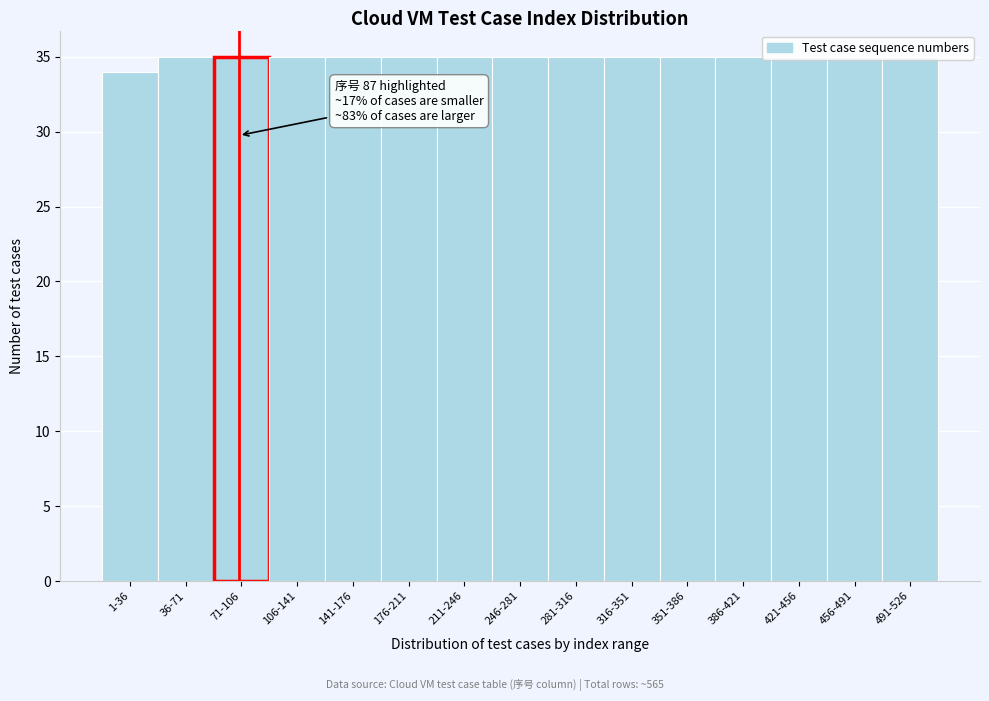

What is the label of the 3rd bar from the right?

421-456